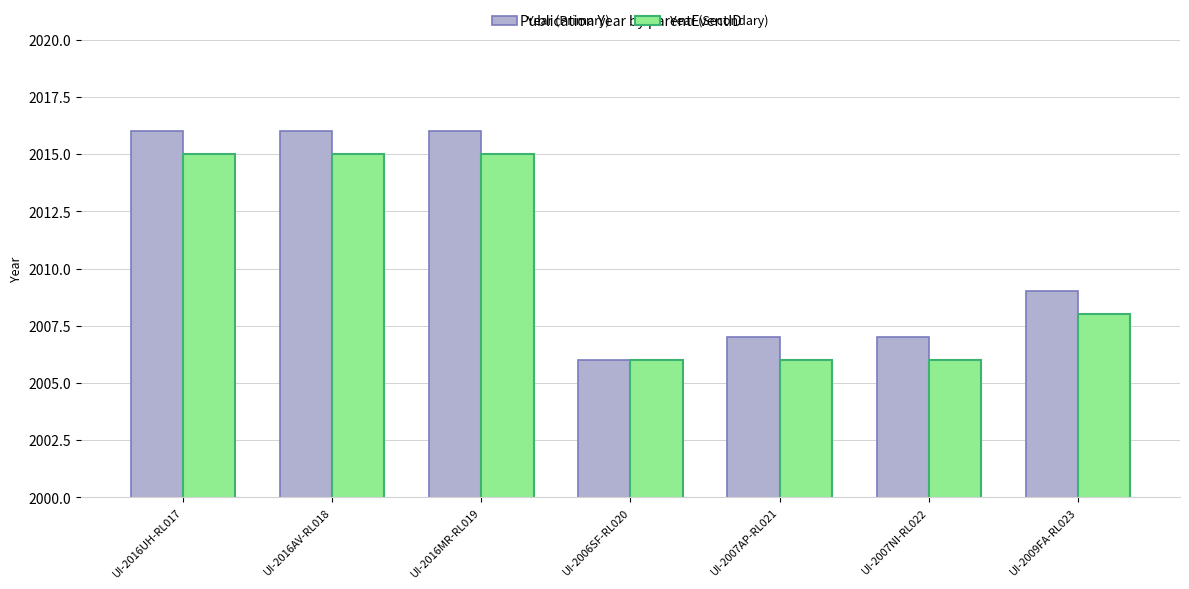

What position from the right is UI-2007NI-RL022?

2